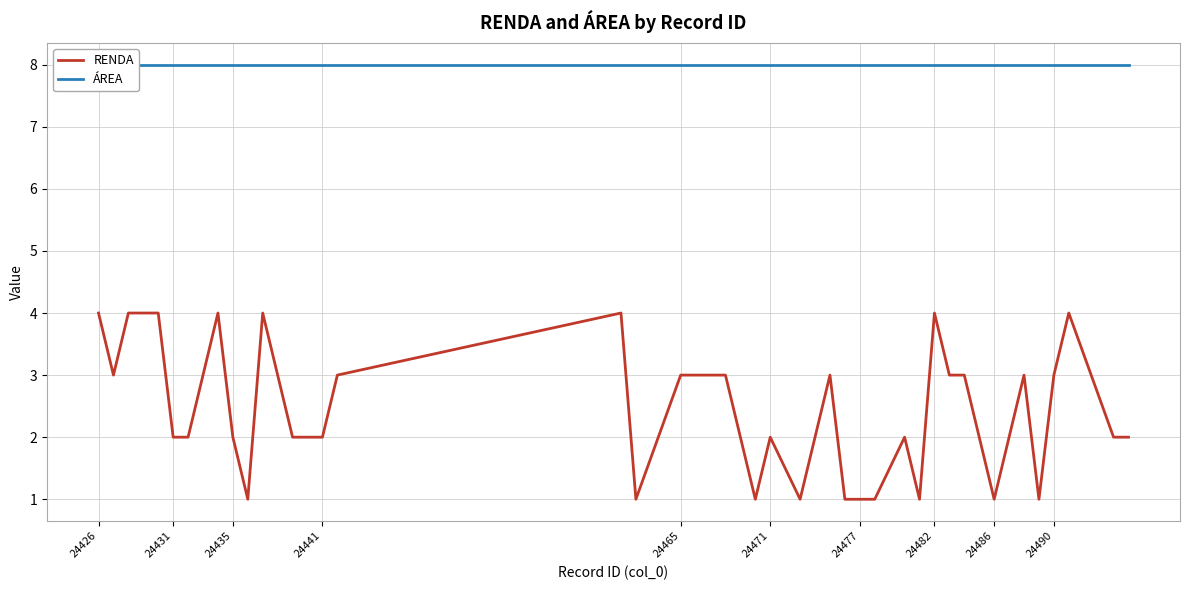

Is it true that RENDA equals 4 at 24426?

True